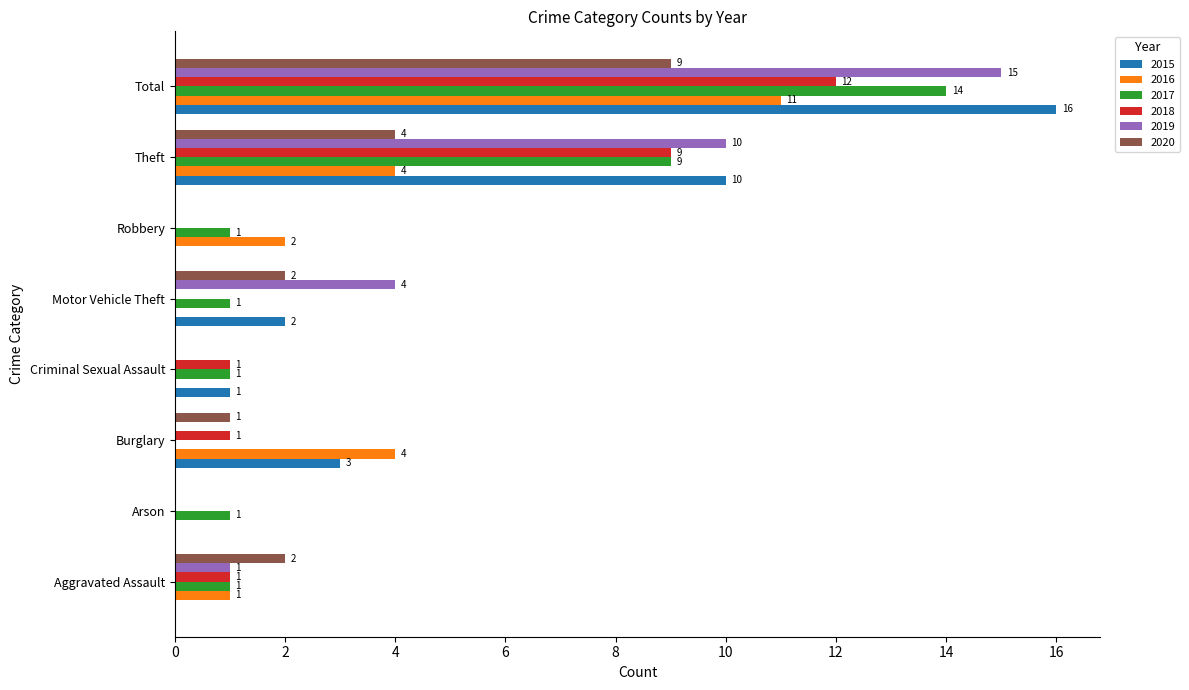

Which series has the largest total across all categories?

2015